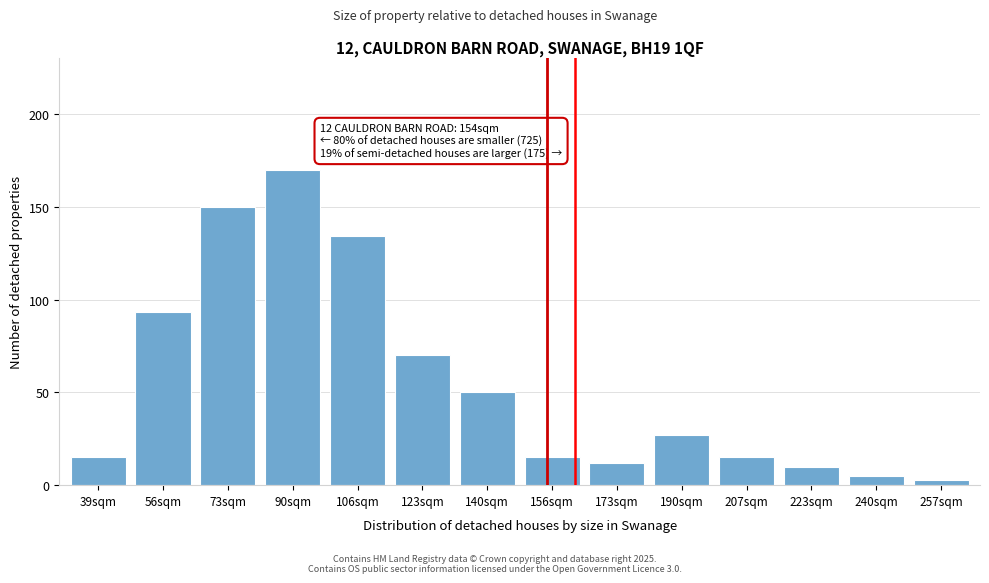

Reading left to right, transcribe all the data shown in this chart.

39sqm=15	56sqm=93	73sqm=150	90sqm=170	106sqm=134	123sqm=70	140sqm=50	156sqm=15	173sqm=12	190sqm=27	207sqm=15	223sqm=10	240sqm=5	257sqm=3